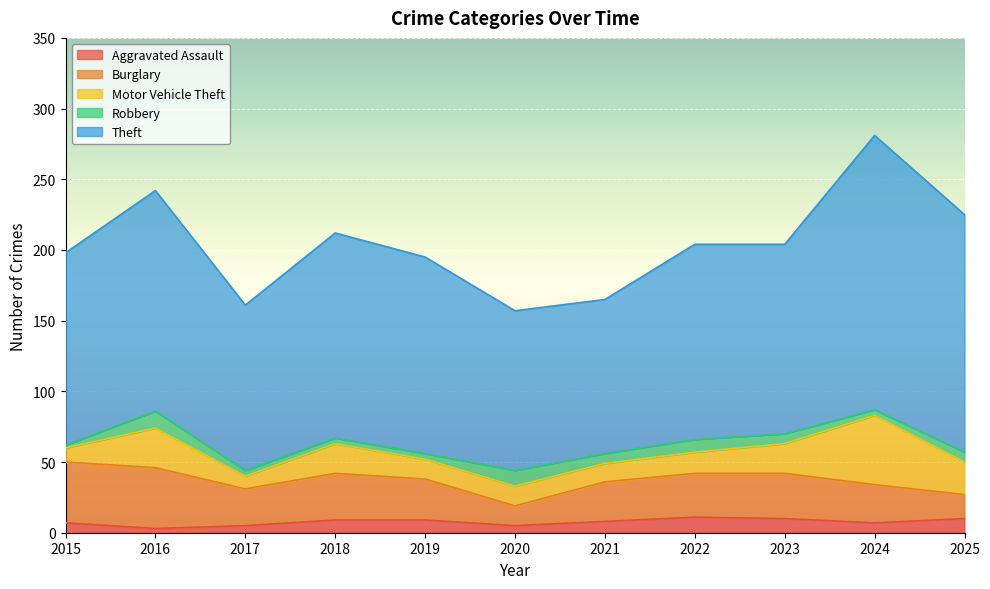

How many values in the Theft series exceed 138?

5